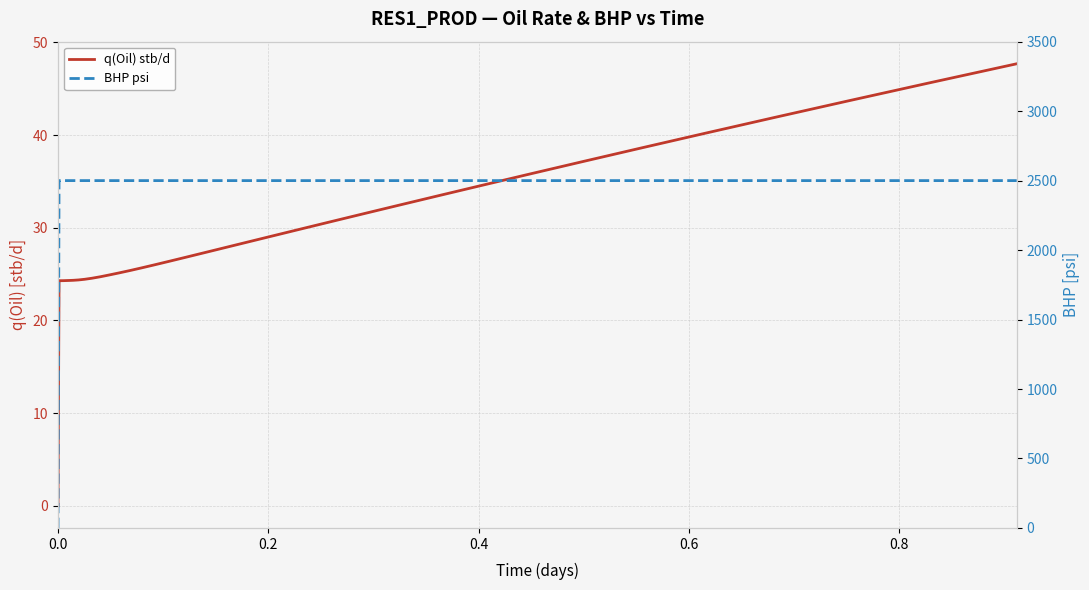

How many lines are shown in the chart?

2